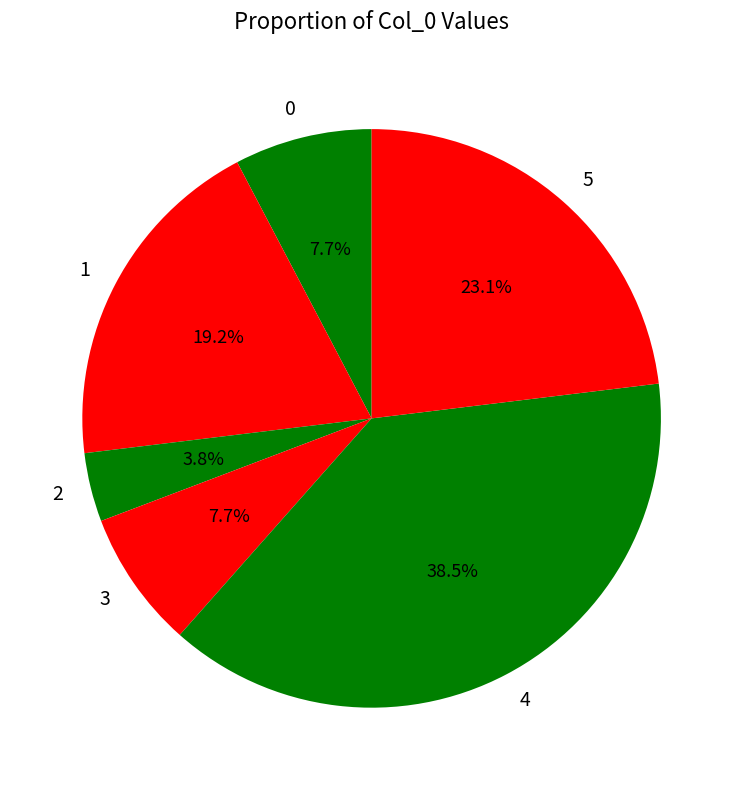

What is the largest slice in the pie chart?

4